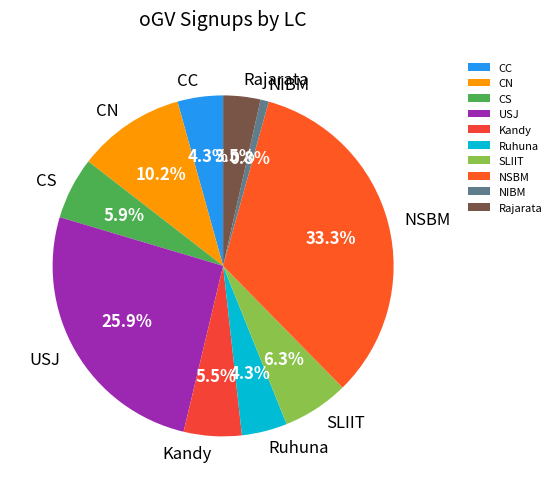

Approximately how many times larger is the value at Kandy compared to NIBM?

7.0